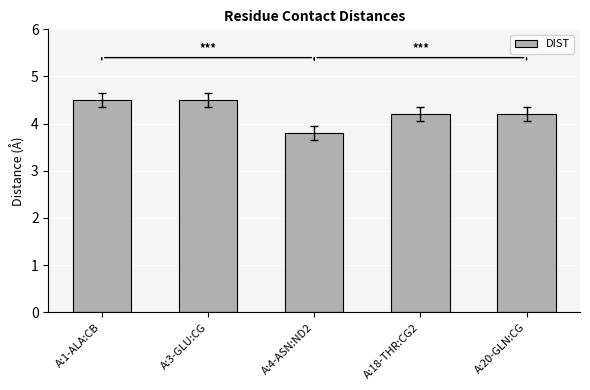

What is the label of the 5th bar from the left?

A:20-GLN:CG